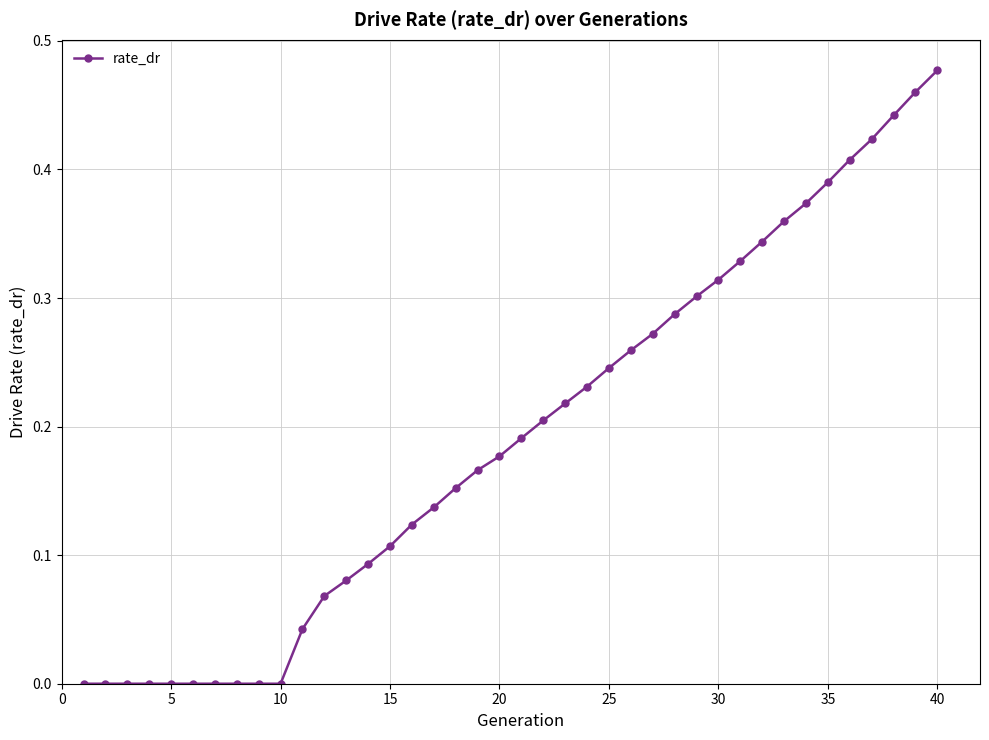

Does the chart display data point markers on the line(s)?

Yes